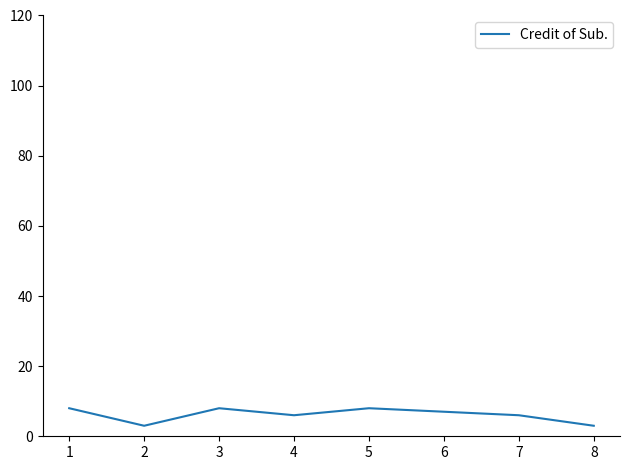

What is the sum of all values?

49